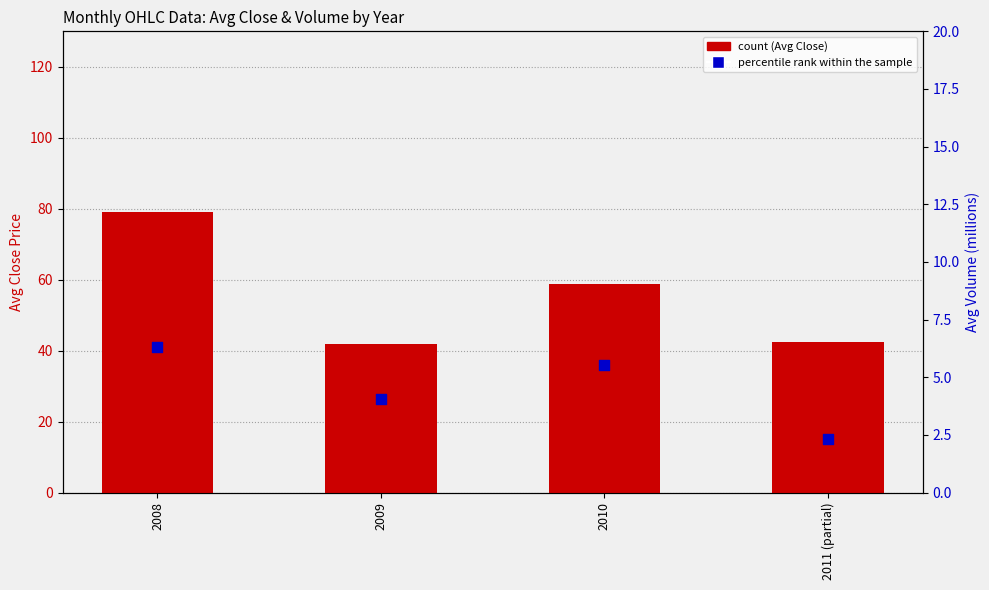

Which series has the largest total across all categories?

count (Avg Close)